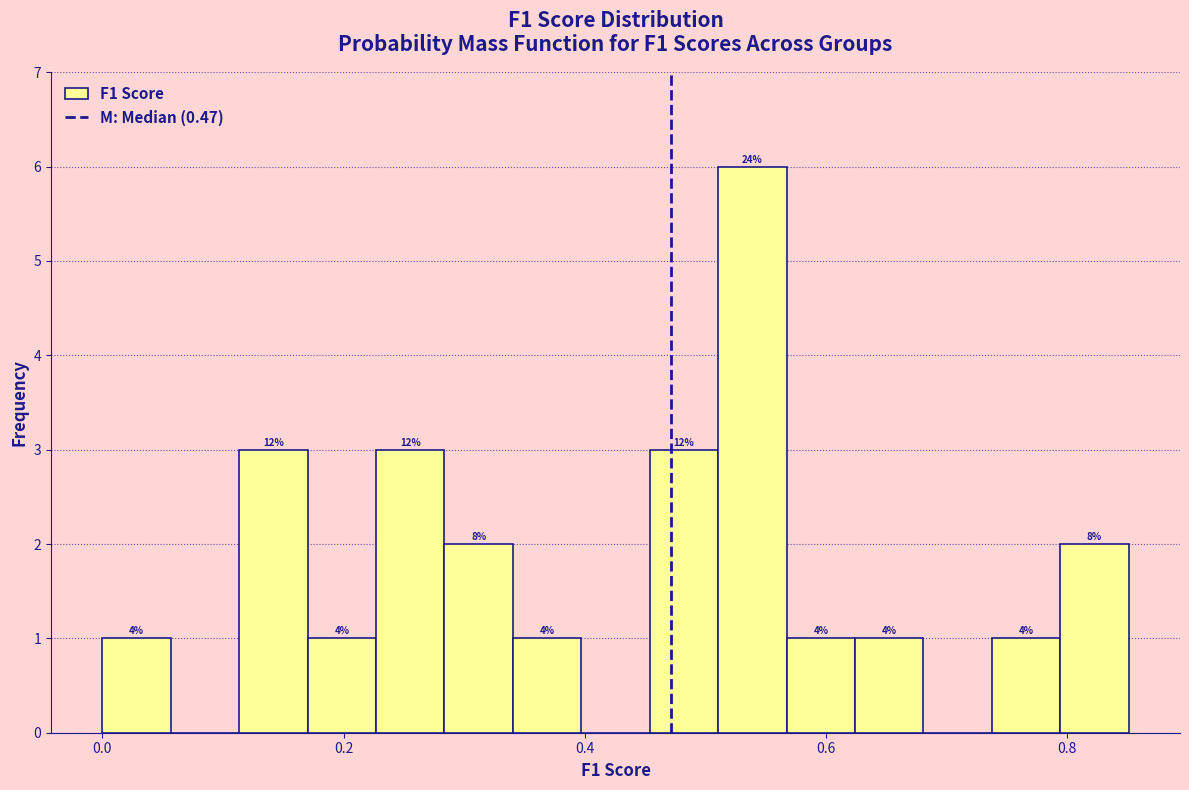

Around what value on the x-axis is the tallest bar? Give the approximate position of its centre, as read against the axis.

0.54